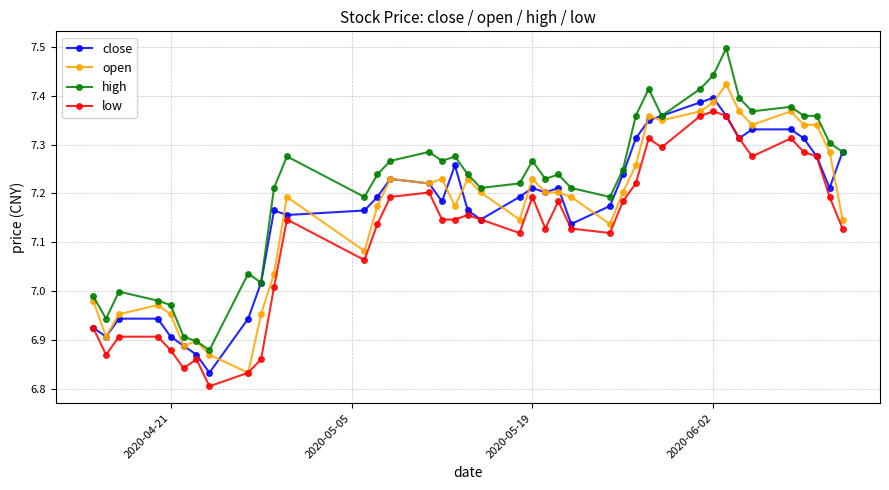

How many lines are shown in the chart?

4